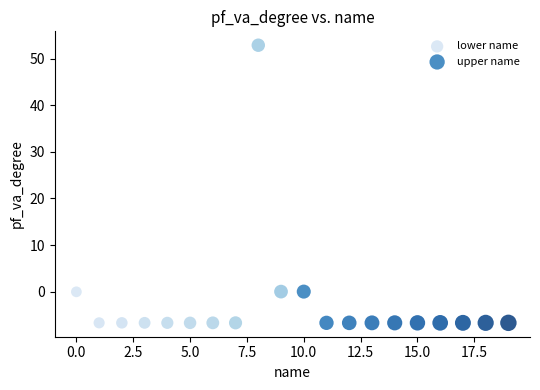

Which series contains the highest Y value?

lower name